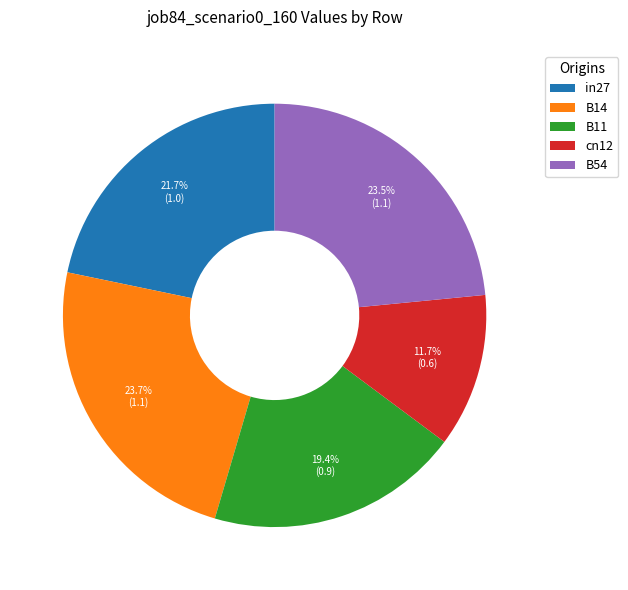

Is cn12 the majority of the pie?

No